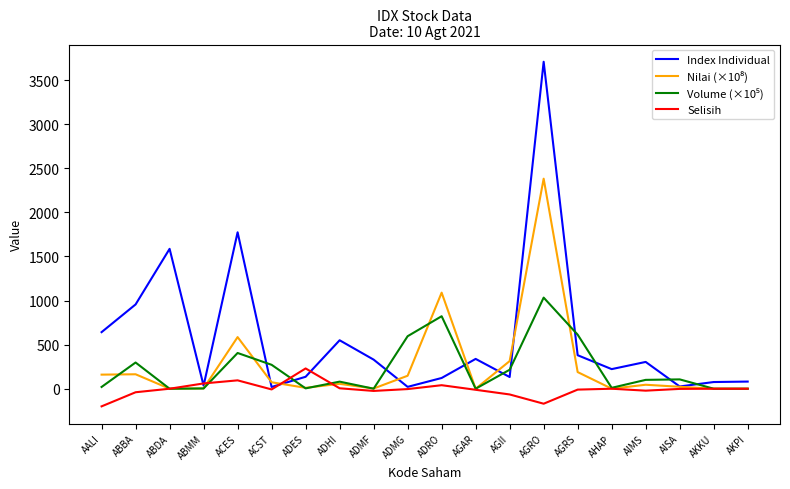

What is the difference between the highest and lowest values at AGRO?

3878.7